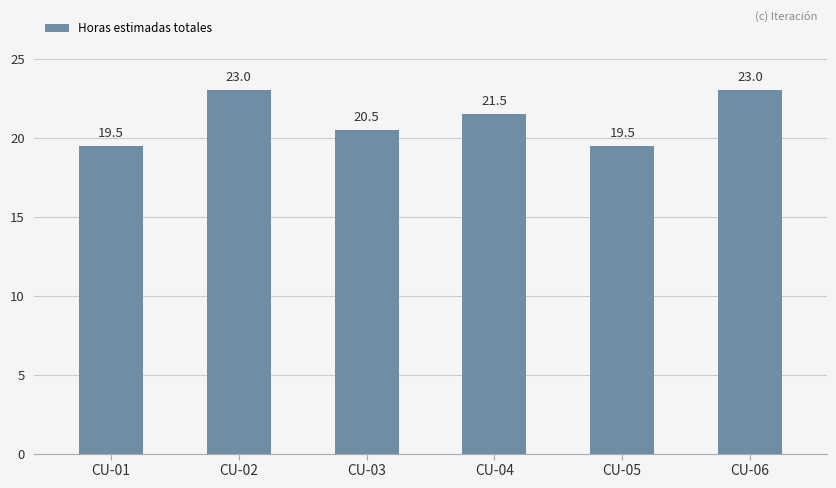

Which has a higher value, CU-01 or CU-03?

CU-03